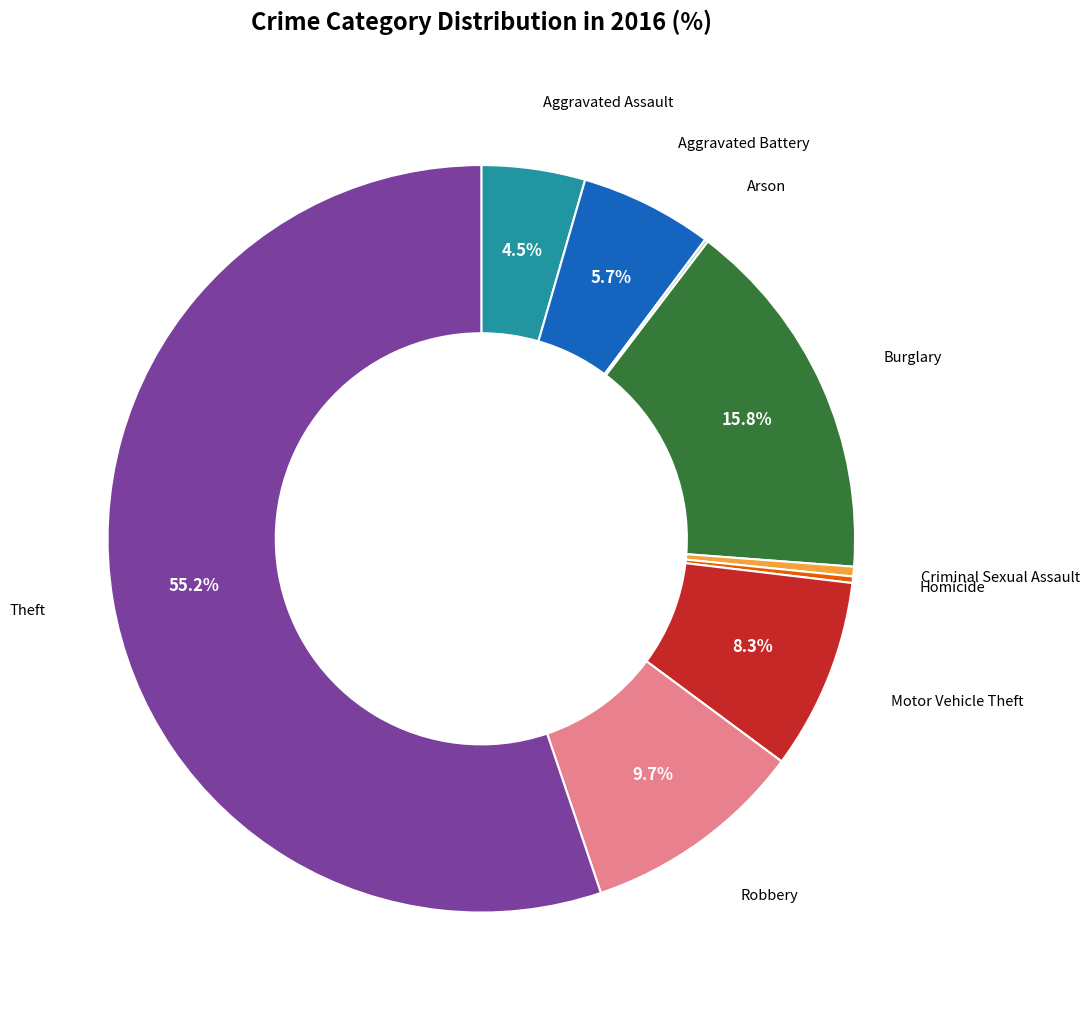

Is there any slice that represents more than half of the pie?

Yes